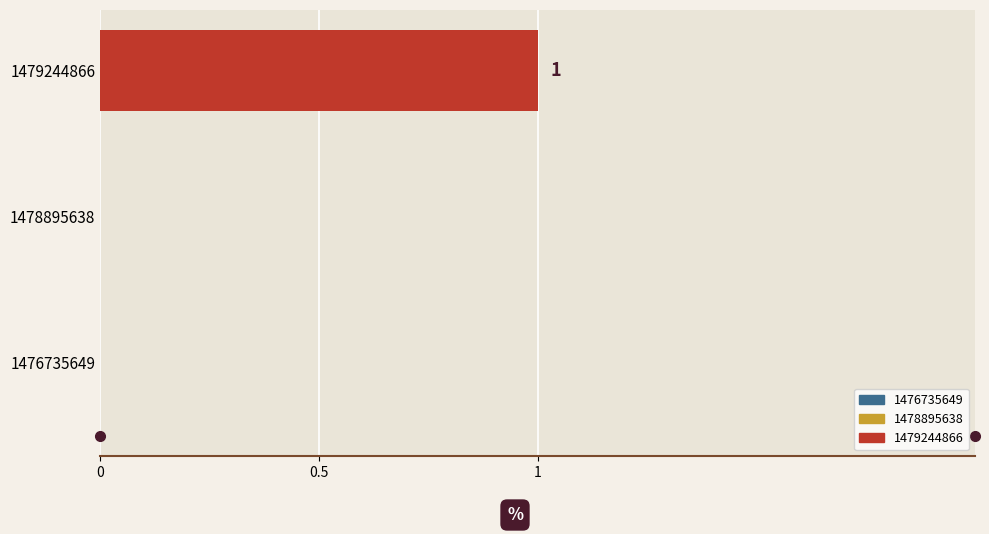

Which label corresponds to the largest value in the chart?

1479244866